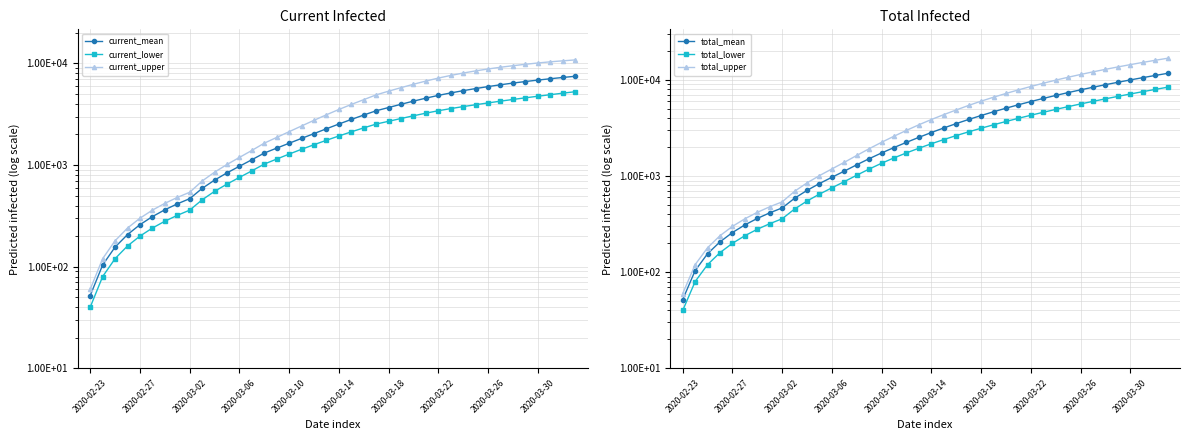

True or false: total_upper and current_upper intersect in this chart.

False